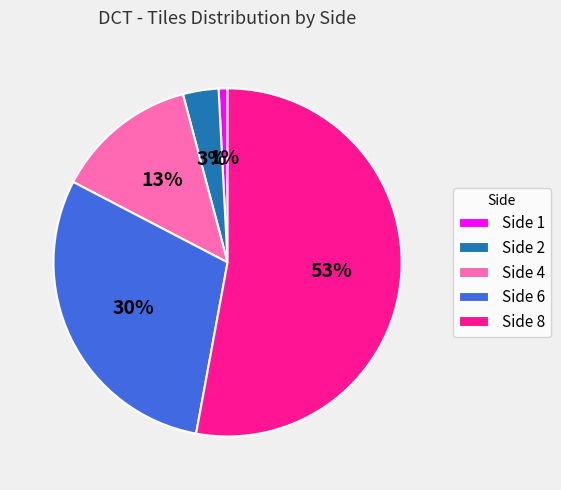

How many segments does this pie chart have?

5